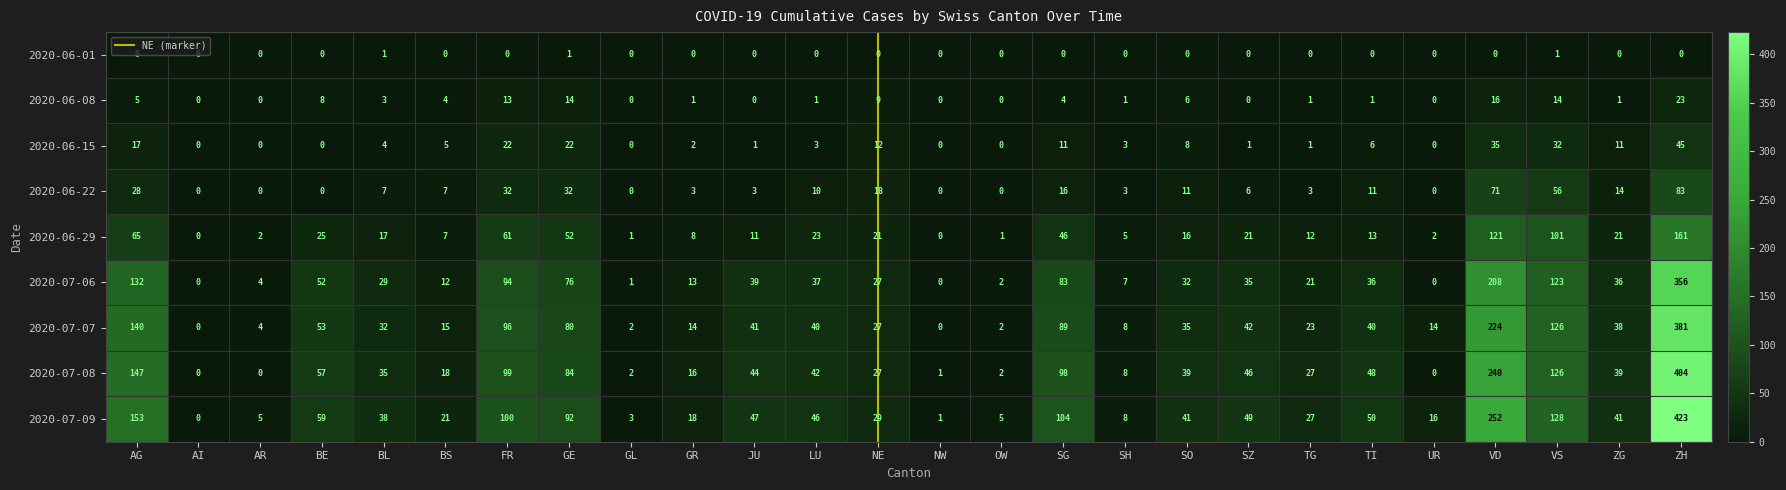

What is the spread (max minus min) of values at BS?

21